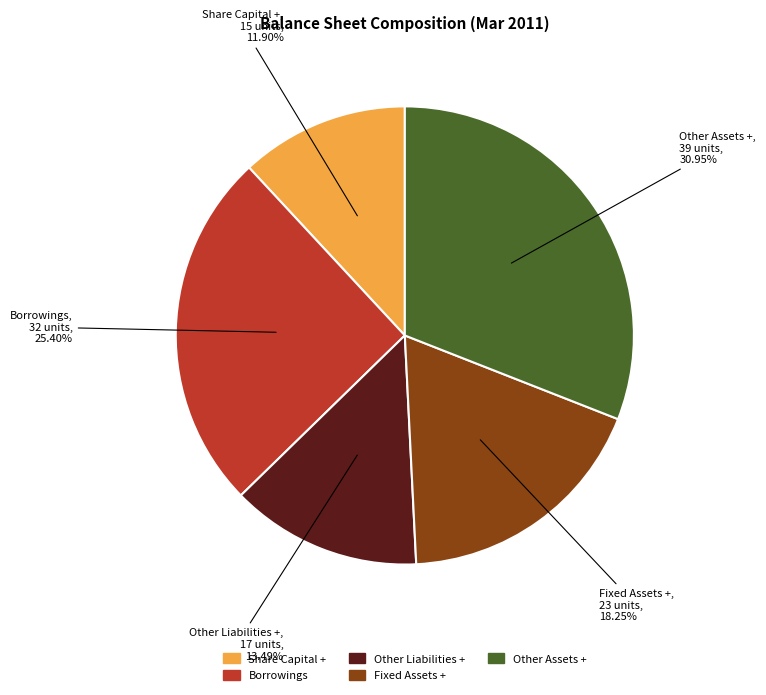

What percentage do Other Liabilities + and Share Capital + together represent?

25.4%